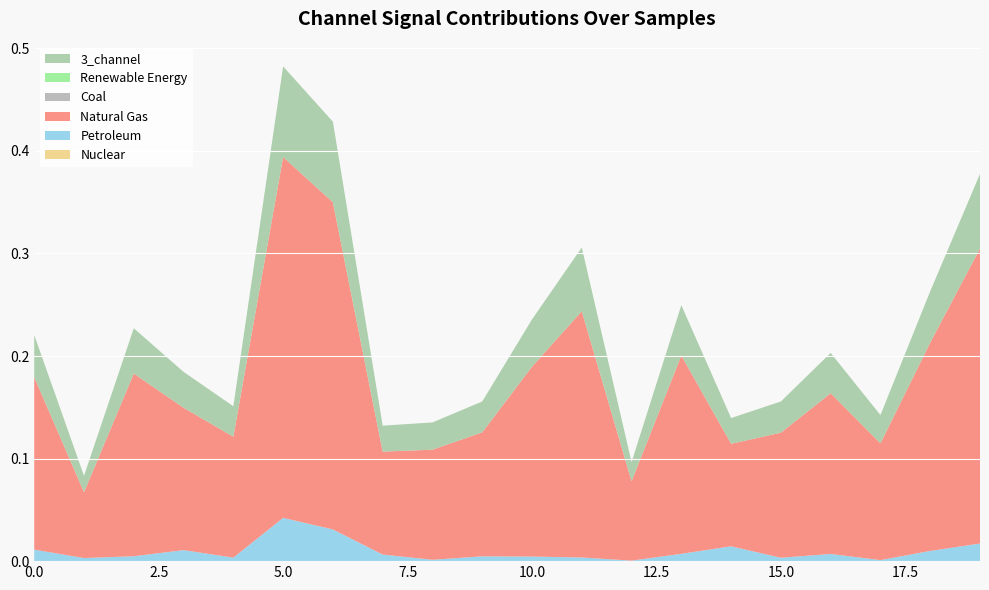

Reading left to right, what are all the values shown in this chart?

3_channel: 0=0.0	1=0.0	2=0.0	3=0.0	4=0.0	5=0.1	6=0.1	7=0.0	8=0.0	9=0.0	10=0.0	11=0.1	12=0.0	13=0.0	14=0.0	15=0.0	16=0.0	17=0.0	18=0.1	19=0.1
5_channel: 0=0.2	1=0.1	2=0.2	3=0.1	4=0.1	5=0.4	6=0.3	7=0.1	8=0.1	9=0.1	10=0.2	11=0.2	12=0.1	13=0.2	14=0.1	15=0.1	16=0.2	17=0.1	18=0.2	19=0.3
7_channel: 0=0.0	1=0.0	2=0.0	3=0.0	4=0.0	5=0.0	6=0.0	7=0.0	8=0.0	9=0.0	10=0.0	11=0.0	12=0.0	13=0.0	14=0.0	15=0.0	16=0.0	17=0.0	18=0.0	19=0.0
1_channel: 0=0.0	1=0.0	2=0.0	3=0.0	4=0.0	5=0.0	6=0.0	7=0.0	8=0.0	9=0.0	10=0.0	11=0.0	12=0.0	13=0.0	14=0.0	15=0.0	16=0.0	17=0.0	18=0.0	19=0.0
2_channel: 0=0.0	1=0.0	2=0.0	3=0.0	4=0.0	5=0.0	6=0.0	7=0.0	8=0.0	9=0.0	10=0.0	11=0.0	12=0.0	13=0.0	14=0.0	15=0.0	16=0.0	17=0.0	18=0.0	19=0.0
4_channel: 0=0.0	1=0.0	2=0.0	3=0.0	4=0.0	5=0.0	6=0.0	7=0.0	8=0.0	9=0.0	10=0.0	11=0.0	12=0.0	13=0.0	14=0.0	15=0.0	16=0.0	17=0.0	18=0.0	19=0.0